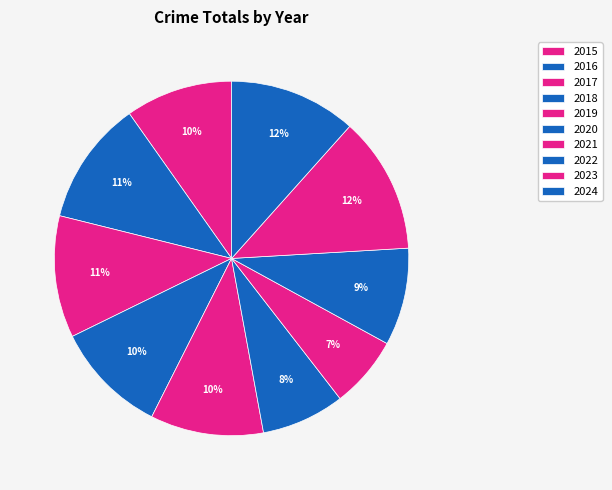

What percentage do 2019 and 2020 together represent?

17.9%